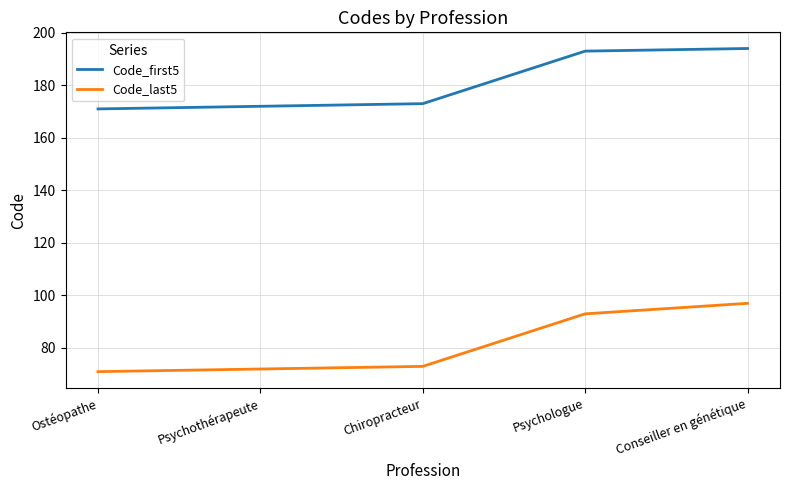

Does the chart have visible grid lines?

Yes